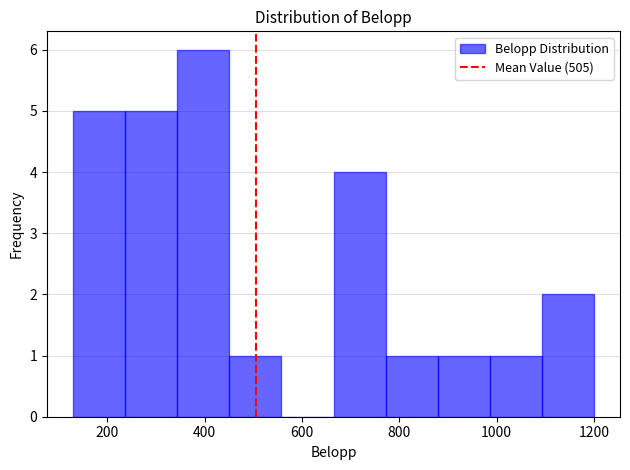

Reading left to right, transcribe this chart: for each bar, give the range it covers on the x-axis and its height. Neither the bar edges nor the heights are printed on the chart, so give them approximately, as read against the axes.

140 to 240: 5
240 to 340: 5
340 to 460: 6
460 to 560: 1
560 to 660: 0
660 to 780: 4
780 to 880: 1
880 to 980: 1
980 to 1100: 1
1100 to 1200: 2